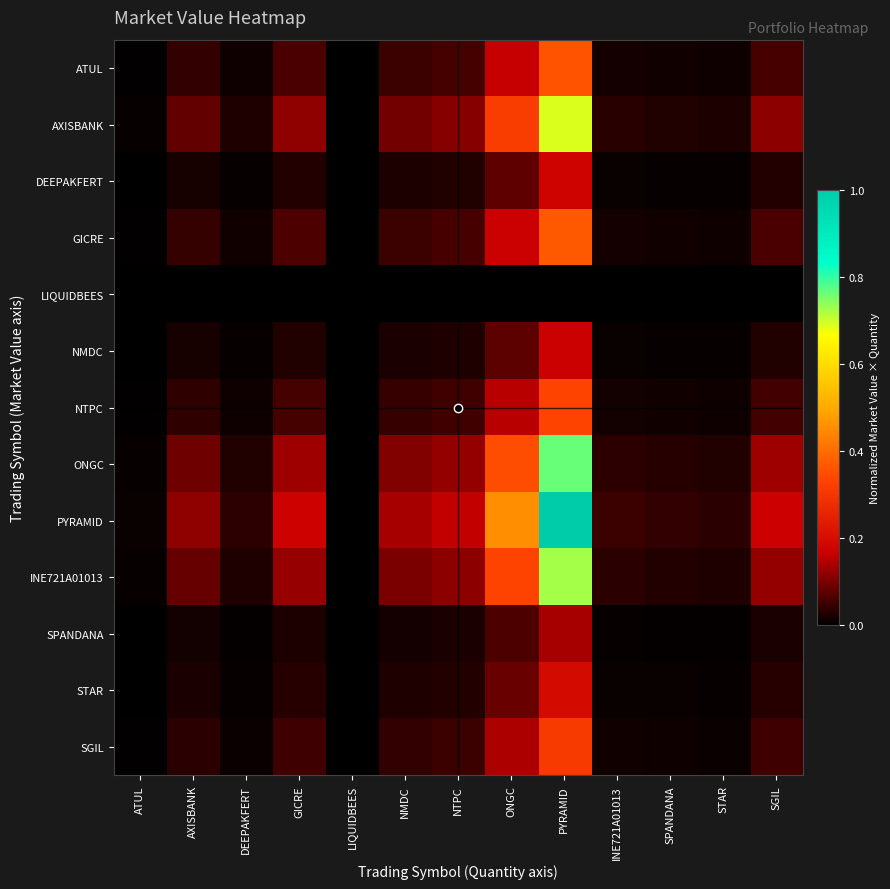

Rank the series by their maximum value, from highest to lowest.

PYRAMID, ONGC, INE721A01013, AXISBANK, GICRE, ATUL, NTPC, SGIL, STAR, DEEPAKFERT, NMDC, SPANDANA, LIQUIDBEES